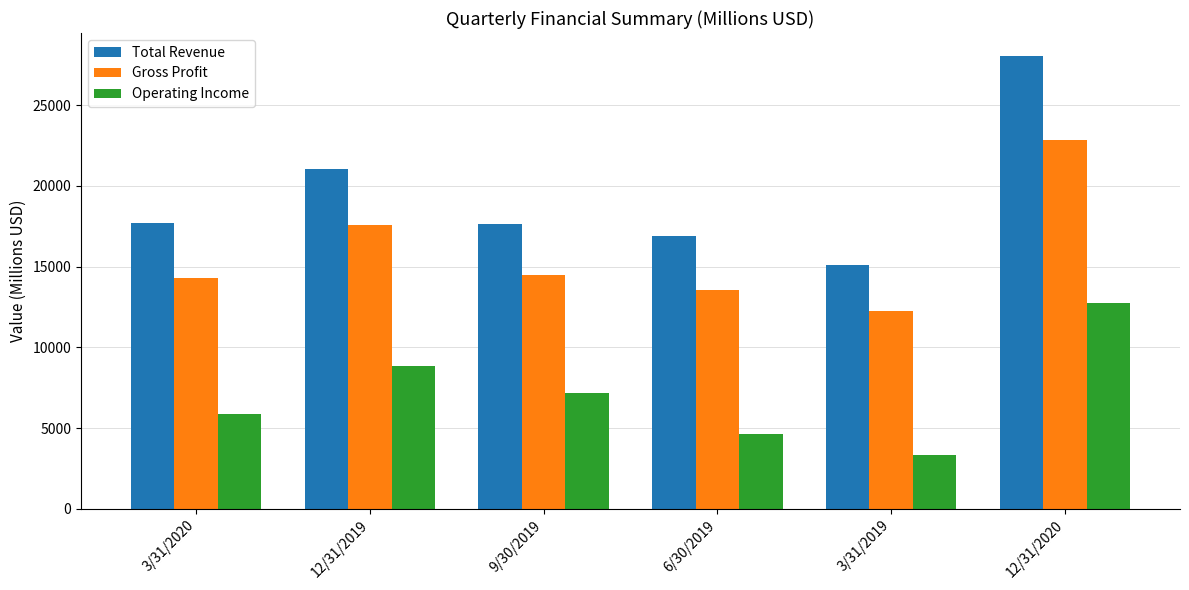

What is the difference between the maximum and minimum values in the Operating Income series?

9458